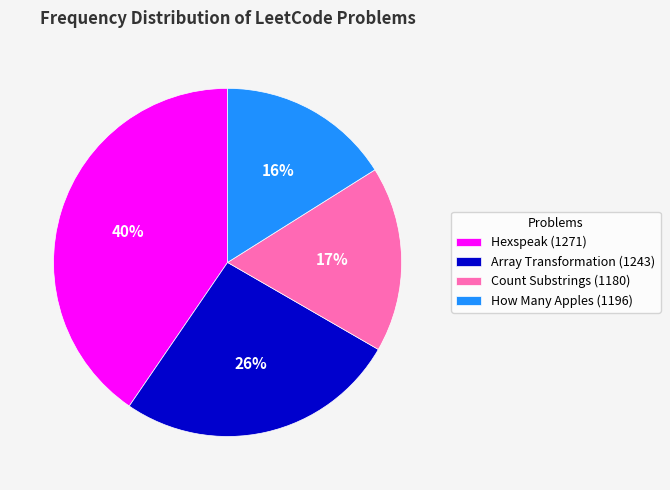

To the nearest percent, what percentage of the pie is How Many Apples (1196)?

16%